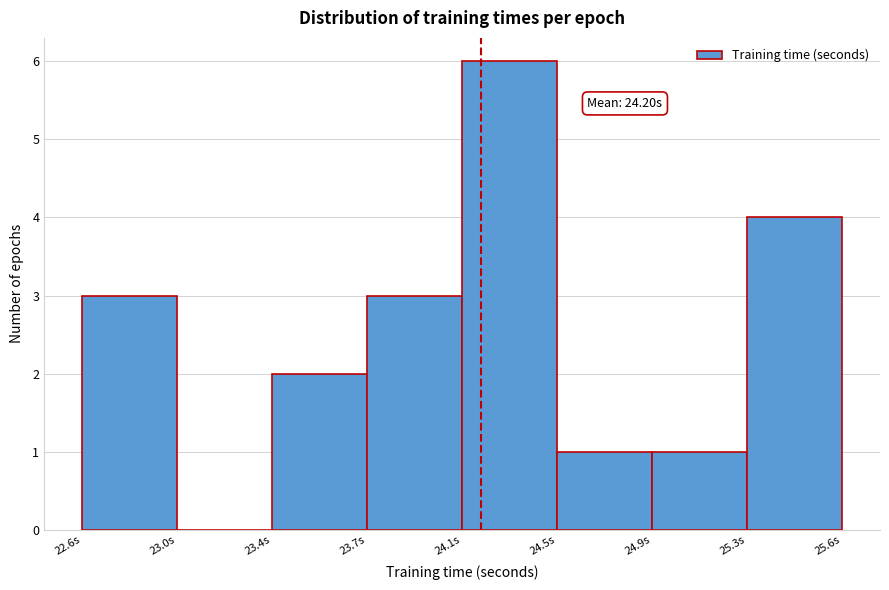

Reading left to right, extract all data points from this chart.

22.6s=3	23.0s=0	23.4s=2	23.7s=3	24.1s=6	24.5s=1	24.9s=1	25.3s=4